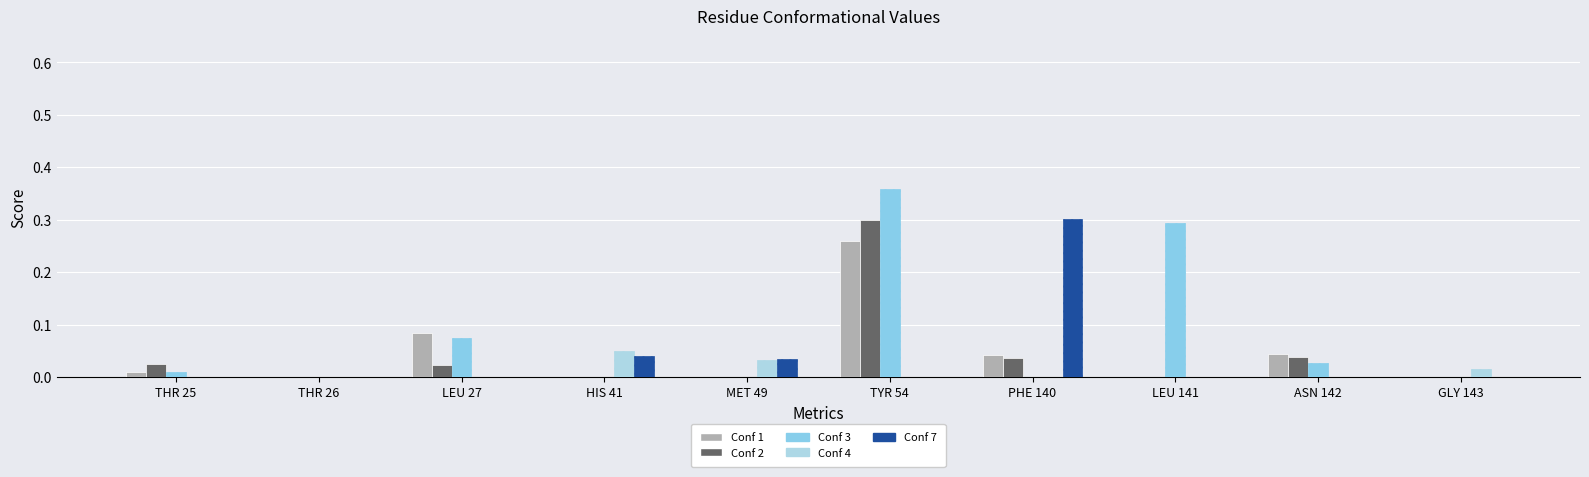

Is the value of Conf 3 at HIS 41 greater than the value of Conf 1 at THR 26?

No